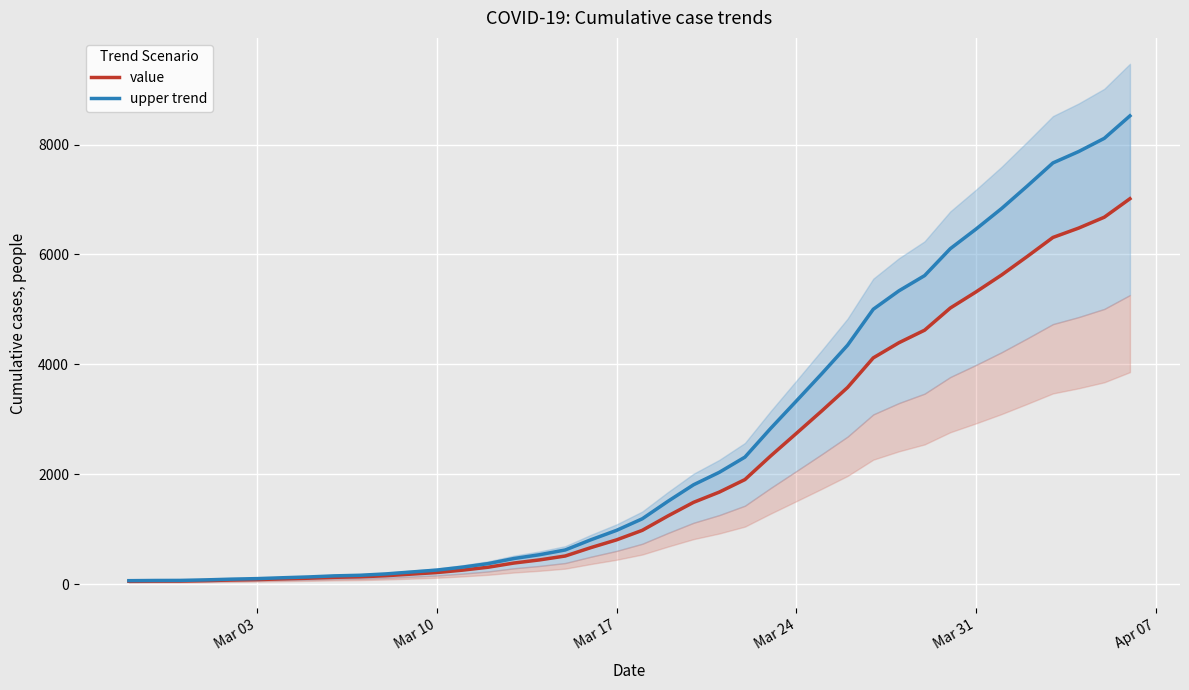

Which series has the largest total across all categories?

upper trend